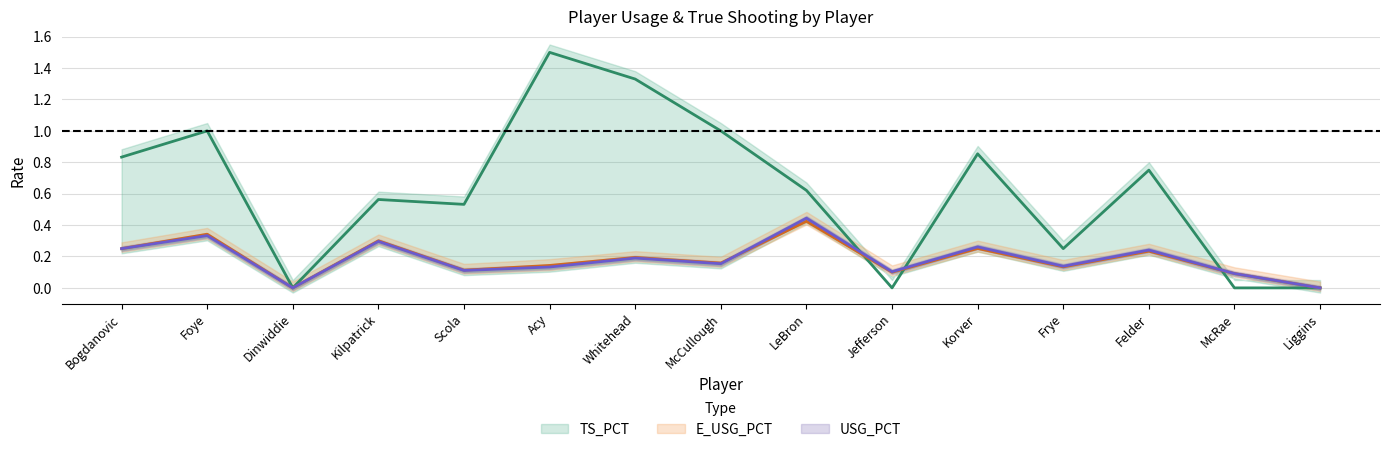

Where is the first local maximum for TS_PCT?

Foye